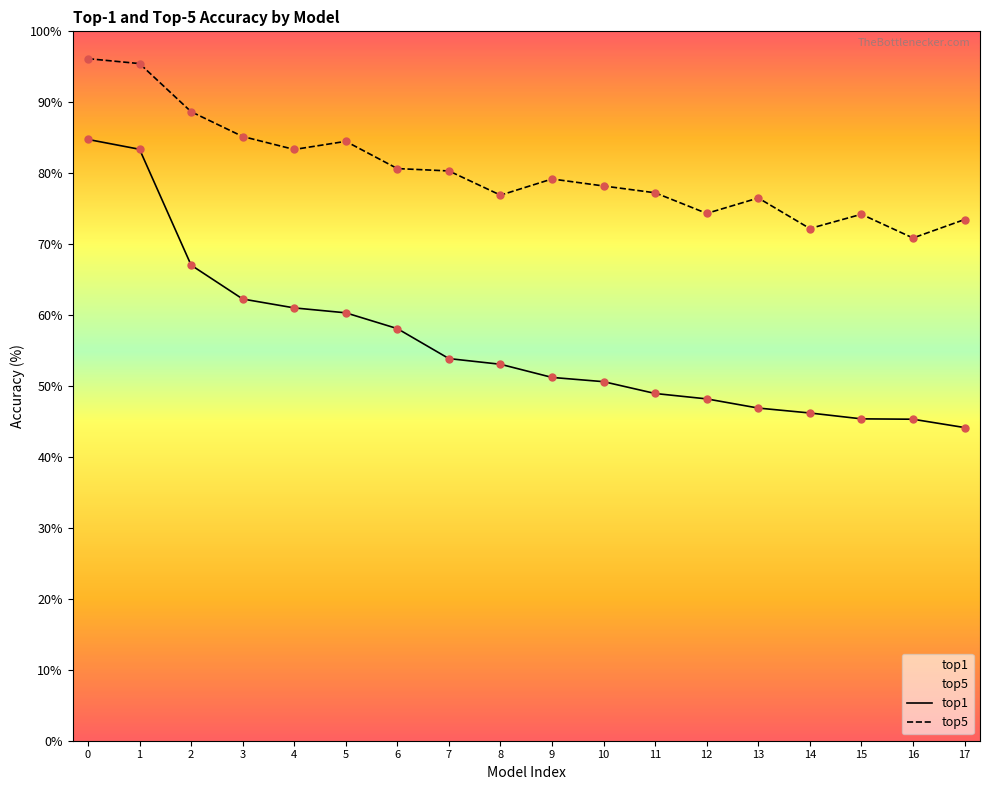

Which series contains the highest Y value?

top5